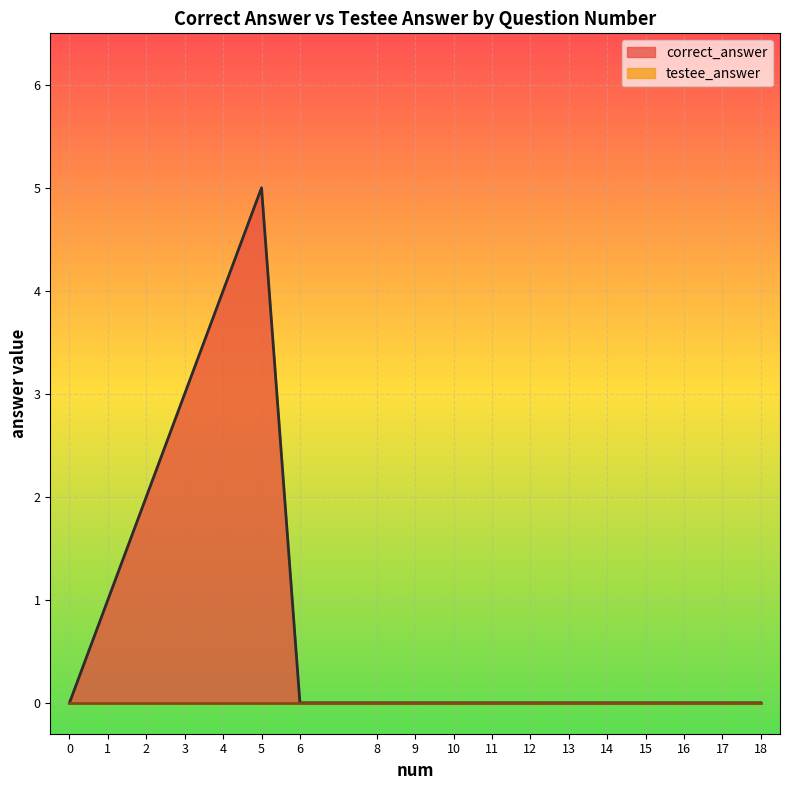

Which has a higher value, 15 or 3?

3